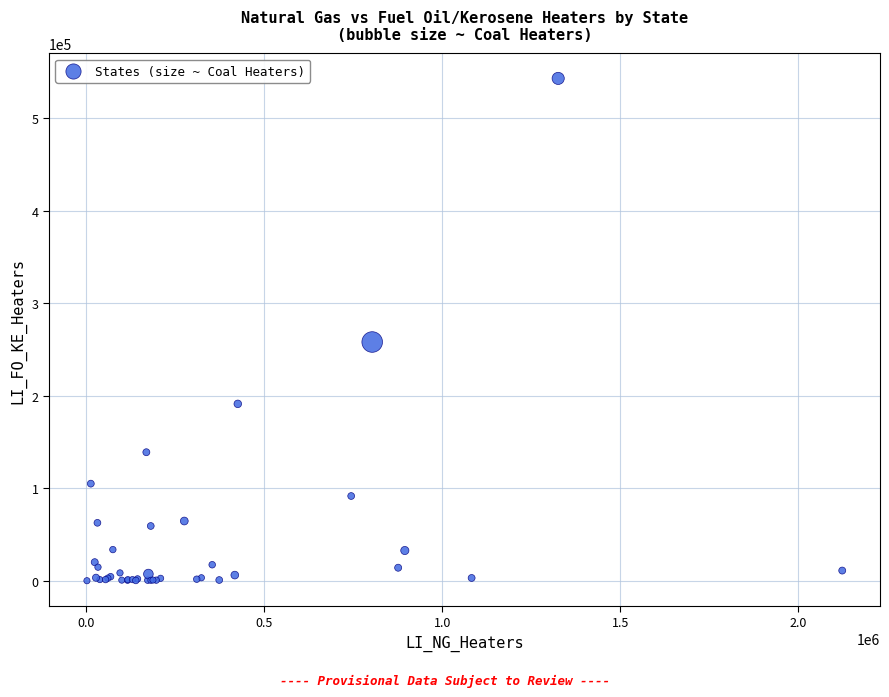

What Y value in the scatter plot is closest to 271621?

258155